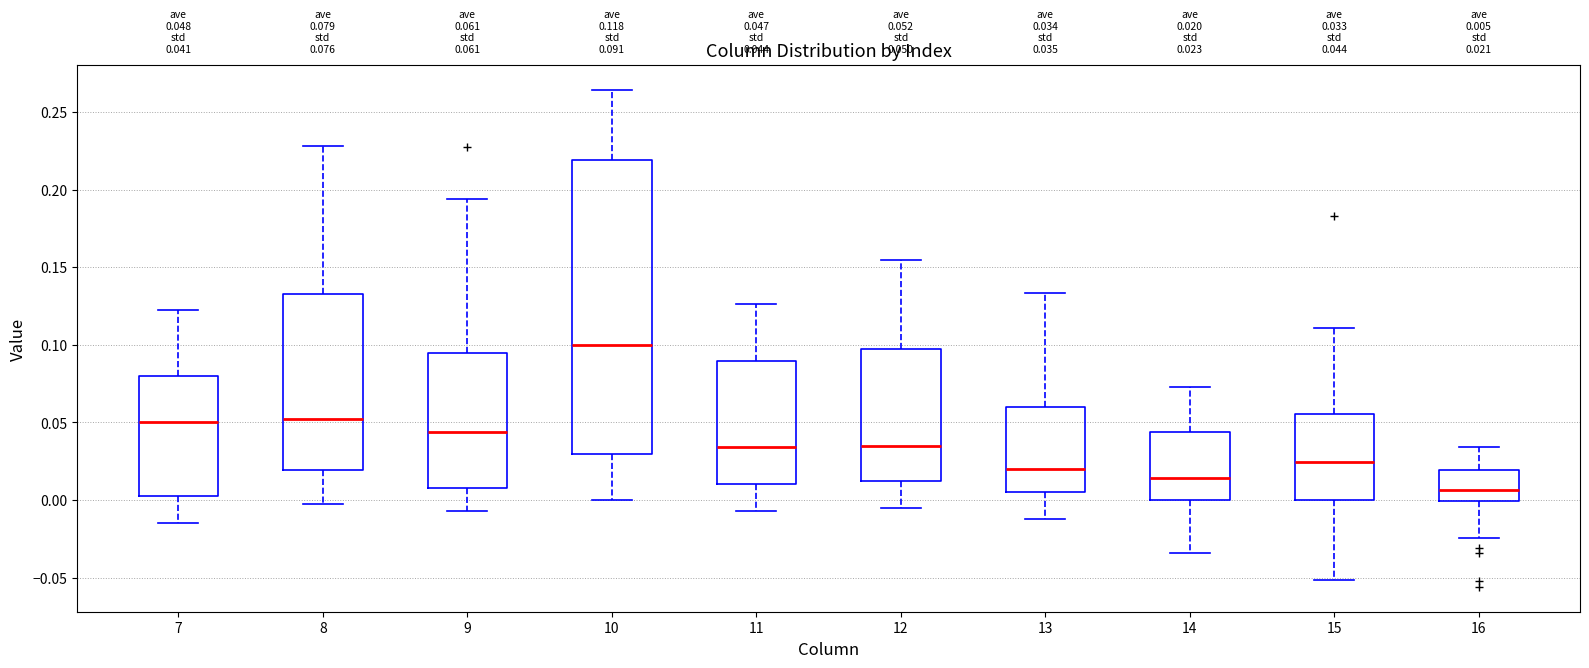

Which box's median line is the highest?

10